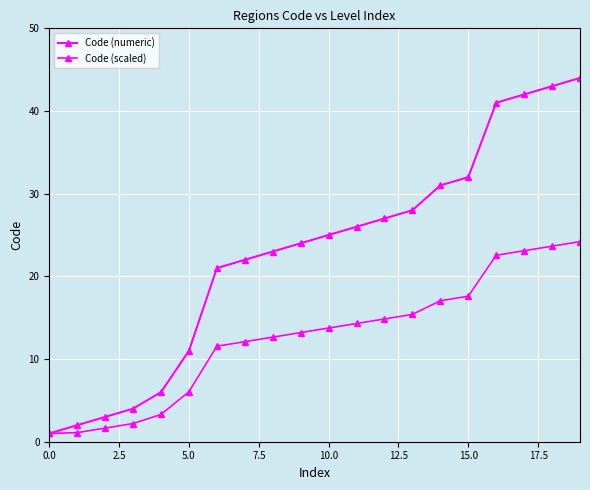

How many distinct data groups are displayed?

2